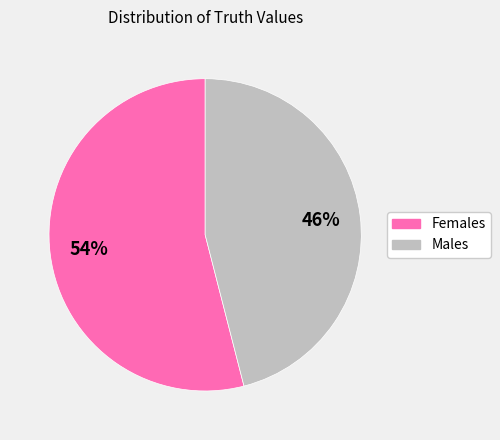

Does any single category account for the majority?

Yes